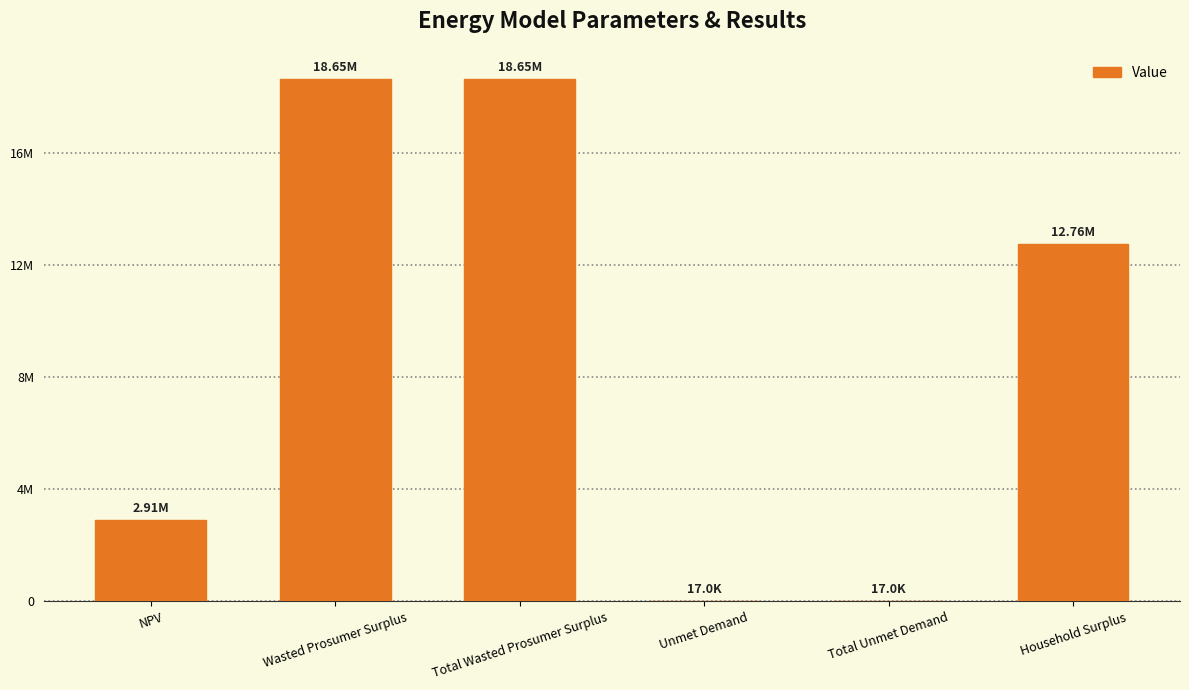

Rank the categories by value from highest to lowest.

Wasted Prosumer Surplus, Total Wasted Prosumer Surplus, Household Surplus, NPV, Unmet Demand, Total Unmet Demand